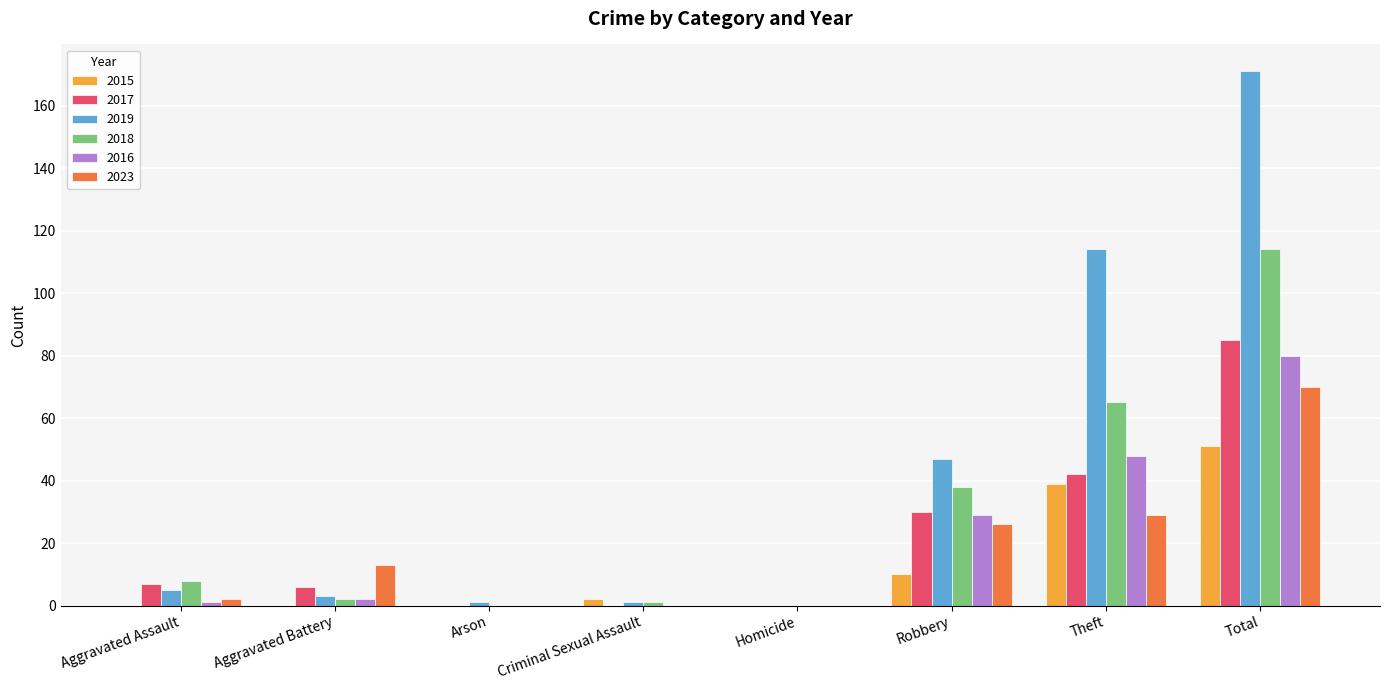

Reading left to right, extract all data points from this chart.

2015: 0	0	0	2	0	10	39	51
2017: 7	6	0	0	0	30	42	85
2019: 5	3	1	1	0	47	114	171
2018: 8	2	0	1	0	38	65	114
2016: 1	2	0	0	0	29	48	80
2023: 2	13	0	0	0	26	29	70